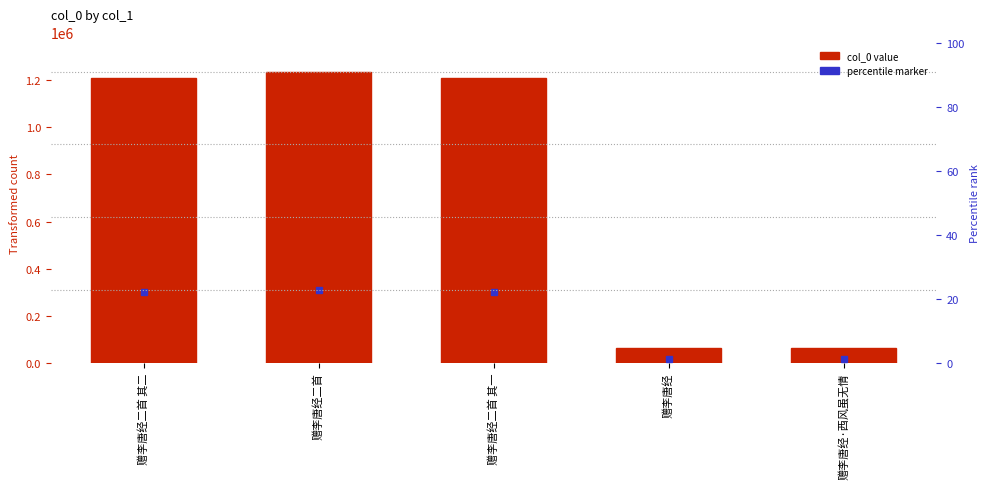

How many bars are there in total?

5